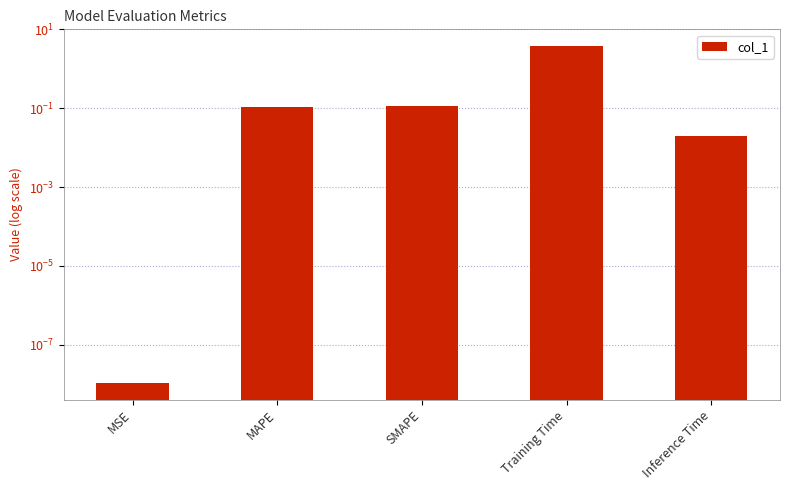

List the labels in order of value, smallest first.

MSE, Inference Time, MAPE, SMAPE, Training Time